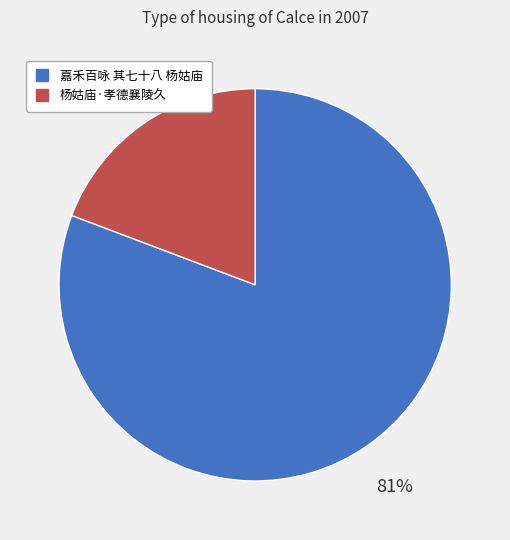

Is the sum of 杨姑庙·孝德襄陵久 and 嘉禾百咏 其七十八 杨姑庙 greater than half?

Yes